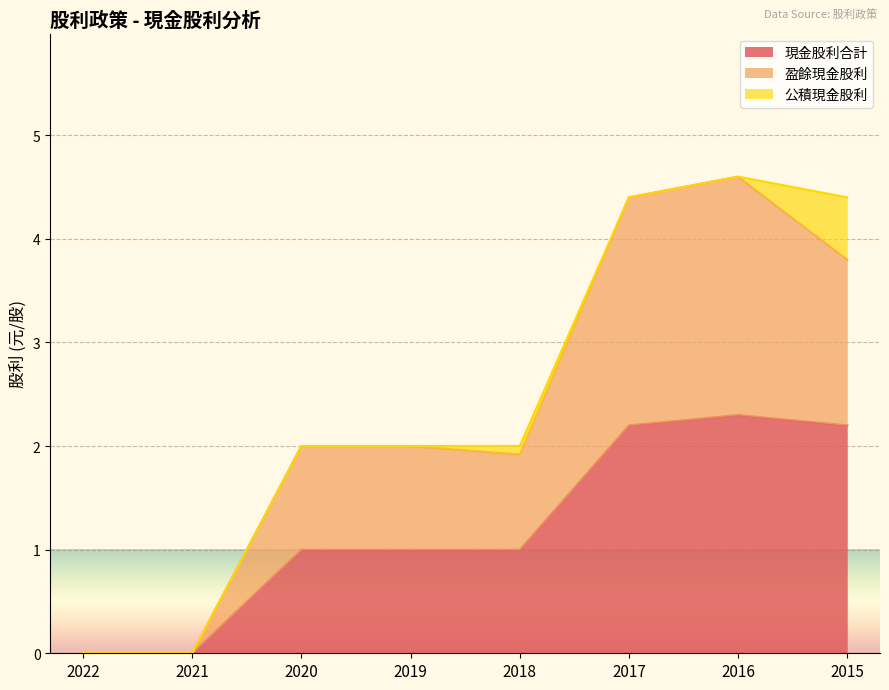

Is the value of 現金股利合計 at 2021 greater than the value of 盈餘現金股利 at 2017?

No